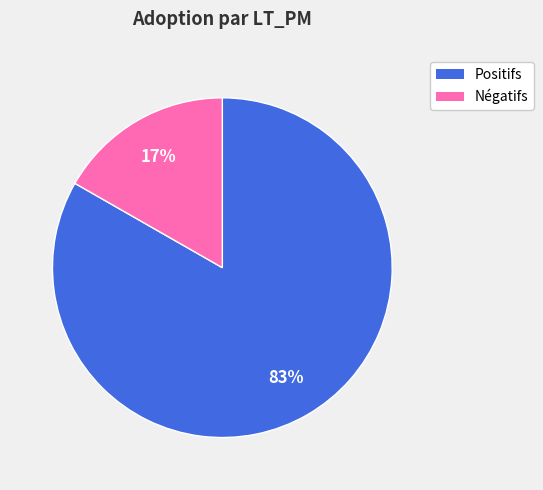

How many slices are in this pie chart?

2